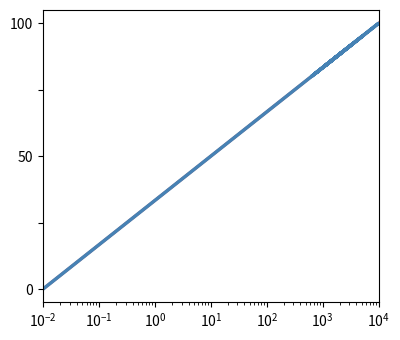

After their last crossing, which series has the higher values: D or G?

D